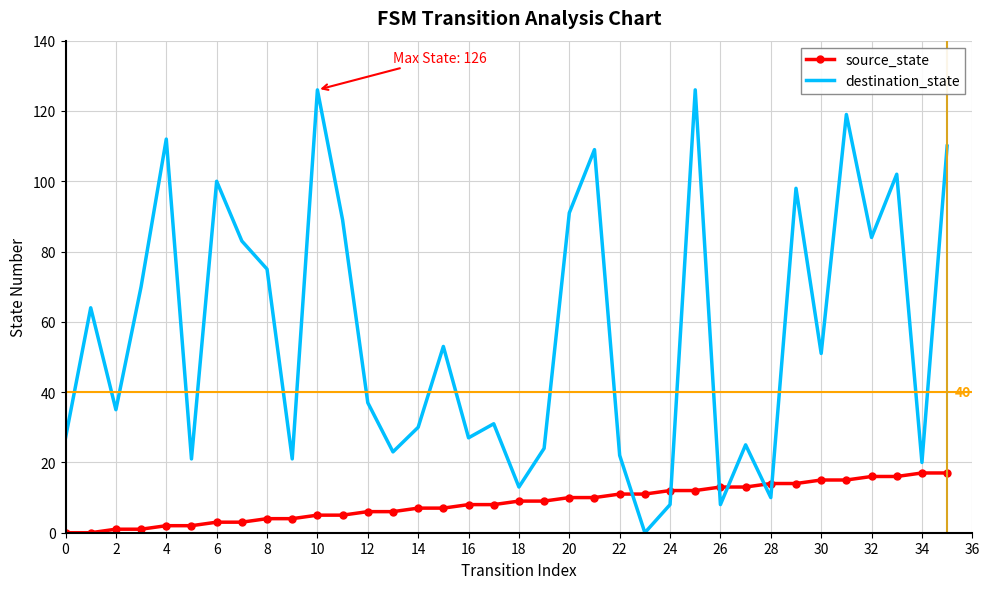

Reading left to right, what are all the values shown in this chart?

source_state: 0	0	1	1	2	2	3	3	4	4	5	5	6	6	7	7	8	8	9	9	10	10	11	11	12	12	13	13	14	14	15	15	16	16	17	17
destination_state: 27	64	35	70	112	21	100	83	75	21	126	89	37	23	30	53	27	31	13	24	91	109	22	0	8	126	8	25	10	98	51	119	84	102	20	110